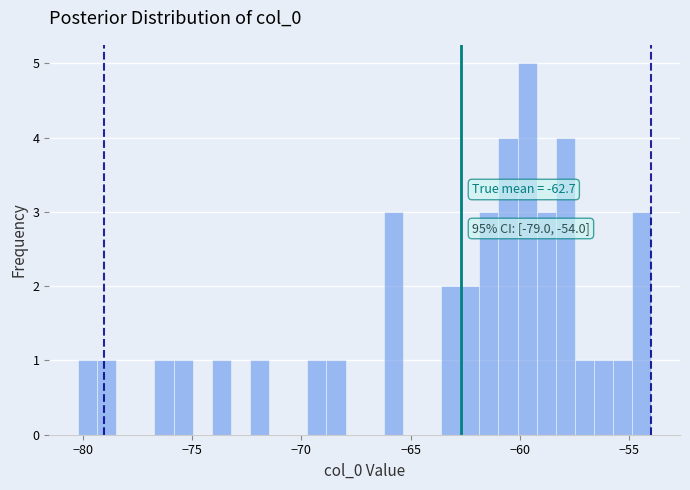

Read against the x-axis, roughly where is the centre of the tallest bar?

-59.5